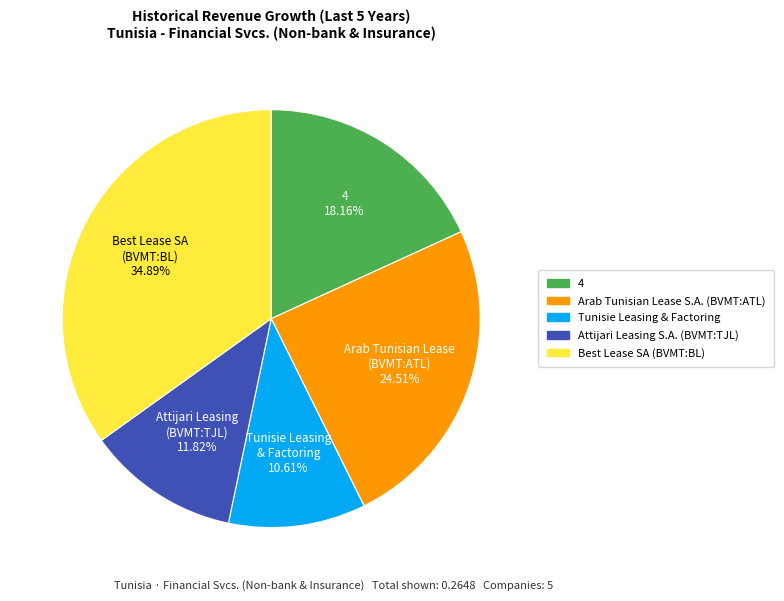

The Attijari Leasing S.A. (BVMT:TJL) slice represents 1% of the pie. True or false?

False